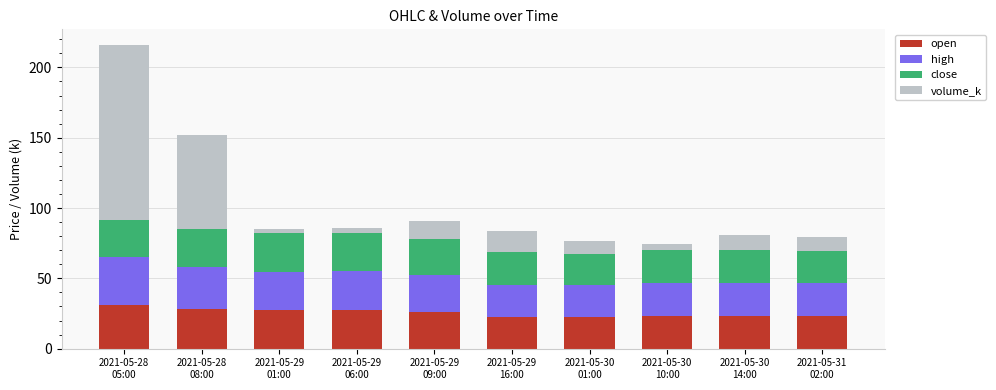

What is the lowest value of the open series?

22.5